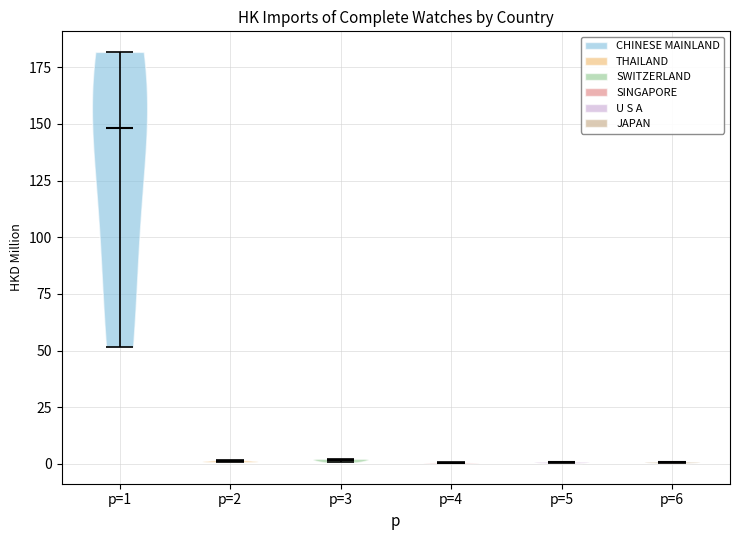

Reading left to right, read every violin against the y-axis: where its median line is, and the lowest and highest points it reaches. The values are not printed on the chart, so give them approximately, as read against the axis.

p=1: median line 150, lowest point 50, highest point 180
p=2: median line 0, lowest point 0, highest point 0
p=3: median line 0, lowest point 0, highest point 0
p=4: median line 0, lowest point 0, highest point 0
p=5: median line 0, lowest point 0, highest point 0
p=6: median line 0, lowest point 0, highest point 0